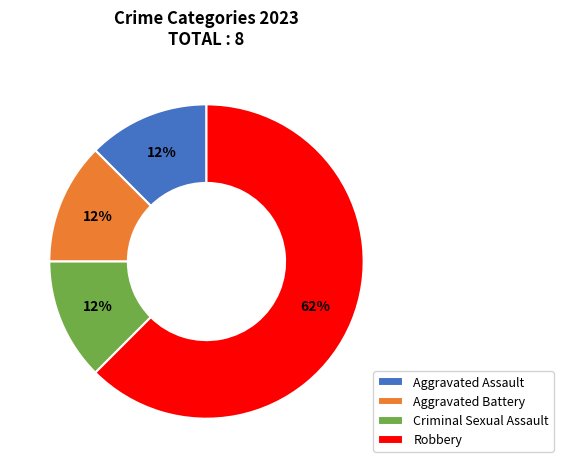

Which has a higher value, Criminal Sexual Assault or Robbery?

Robbery